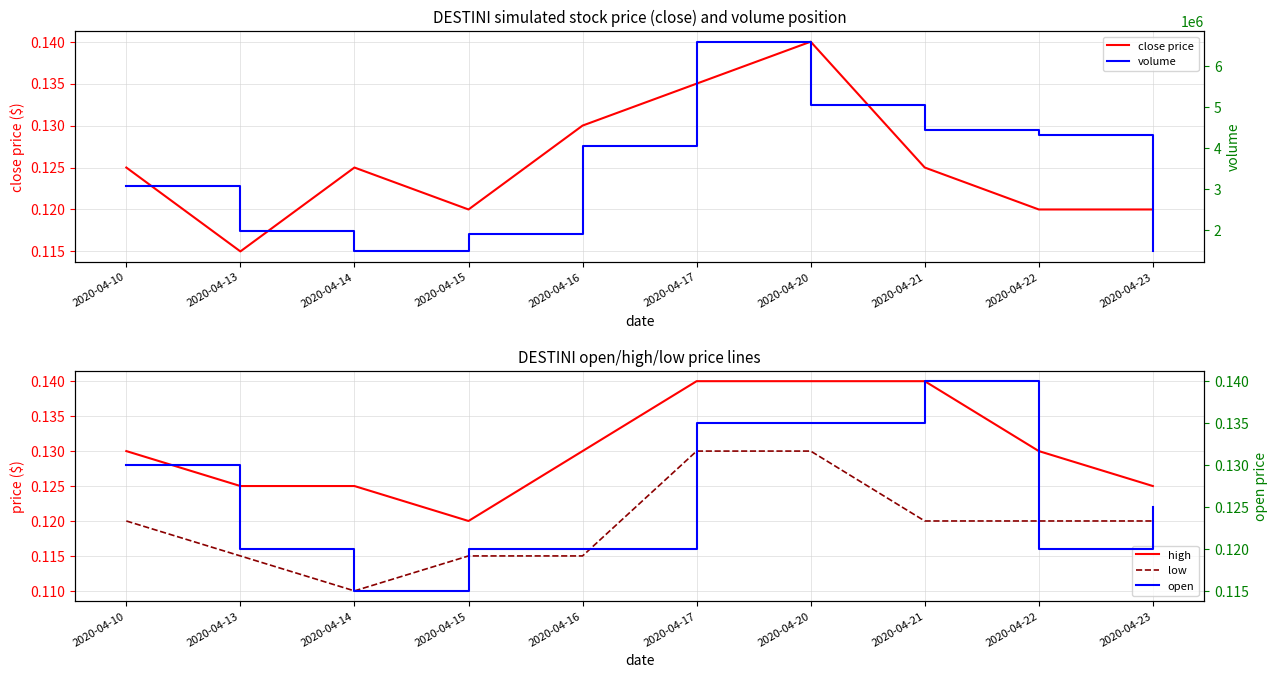

The value of open at 2020-04-10 is 0.0. True or false?

False